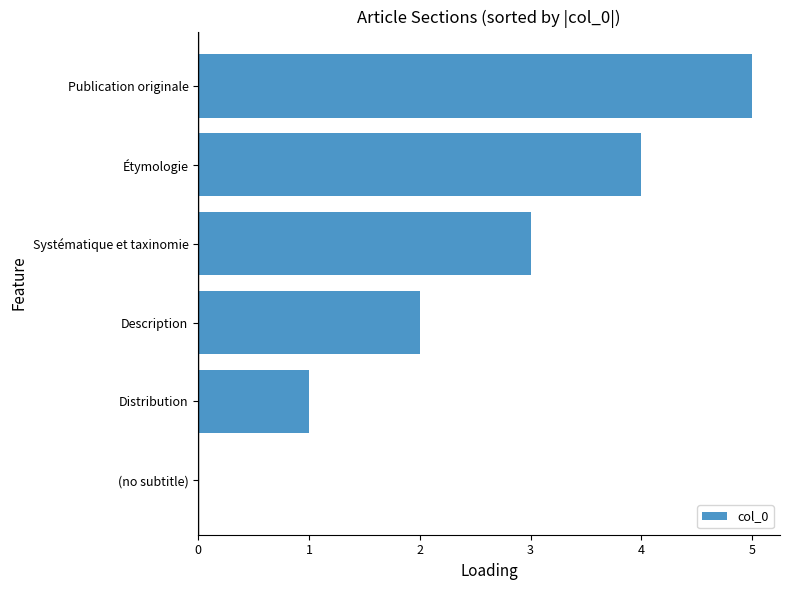

Between Publication originale and Description, which is larger?

Publication originale